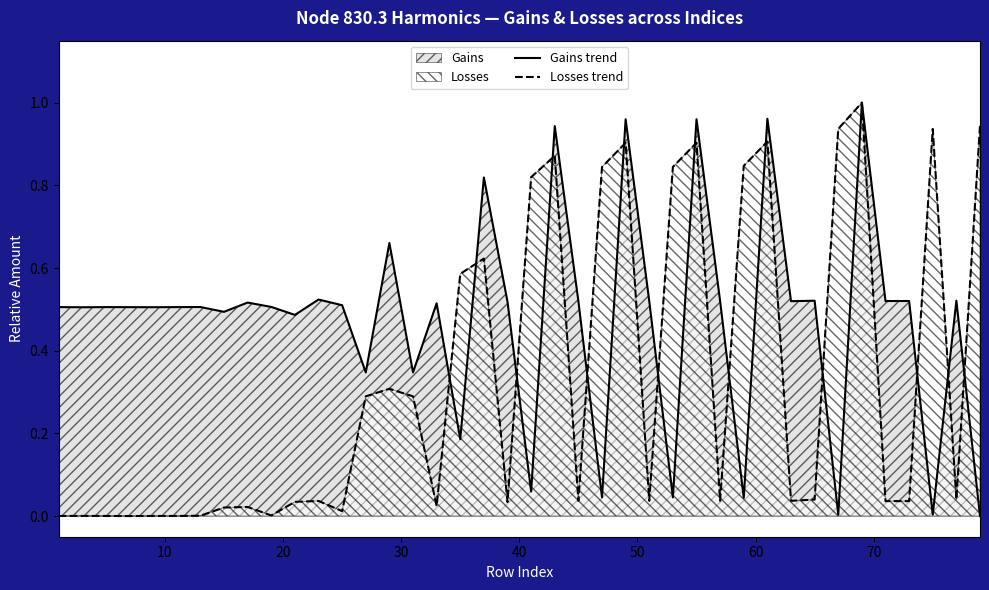

How many distinct data groups are displayed?

2